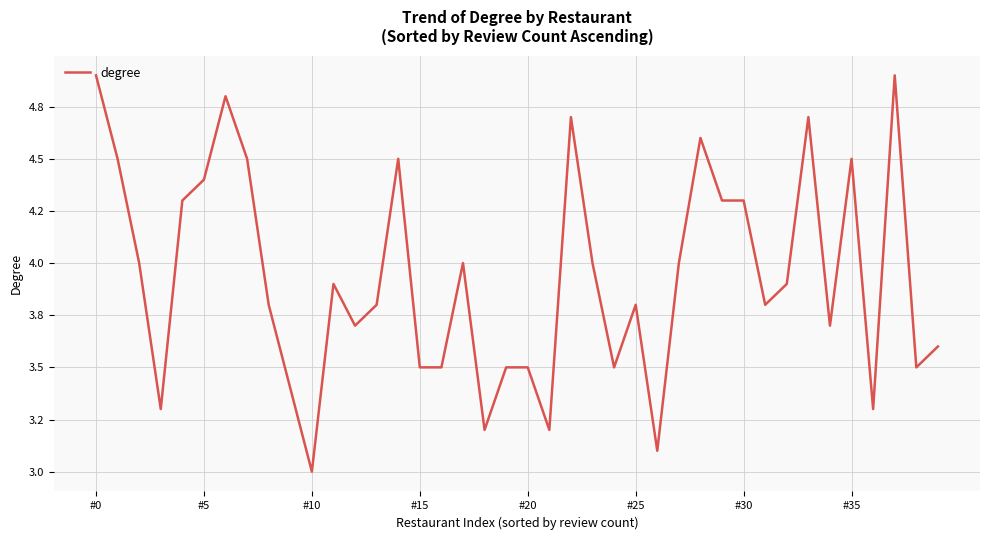

What is the label of the 9th point from the left?

8